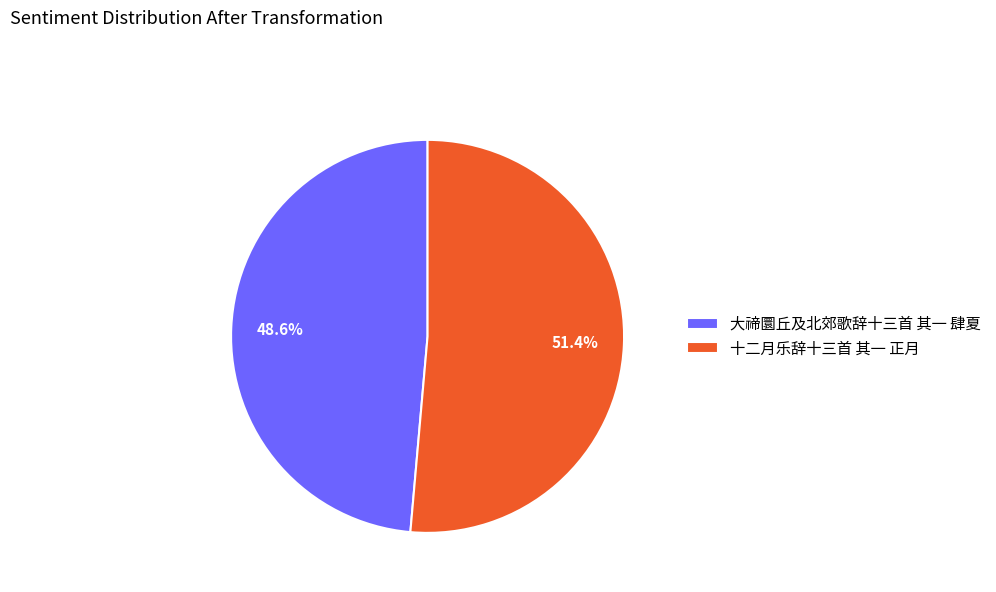

To the nearest percent, what is the average slice percentage?

50%